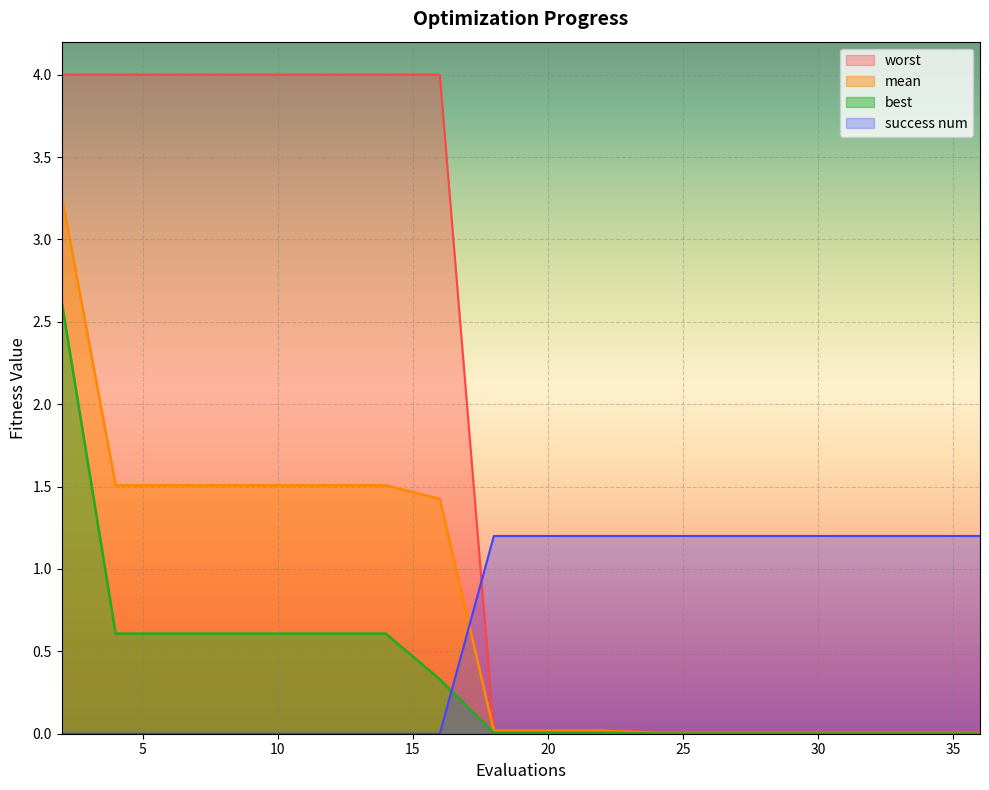

What is the total value across all series at 10?

6.1